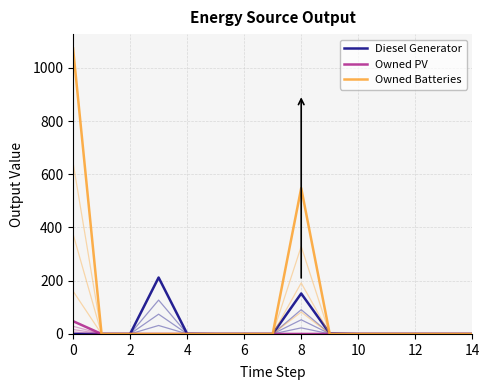

Does the chart have visible grid lines?

Yes